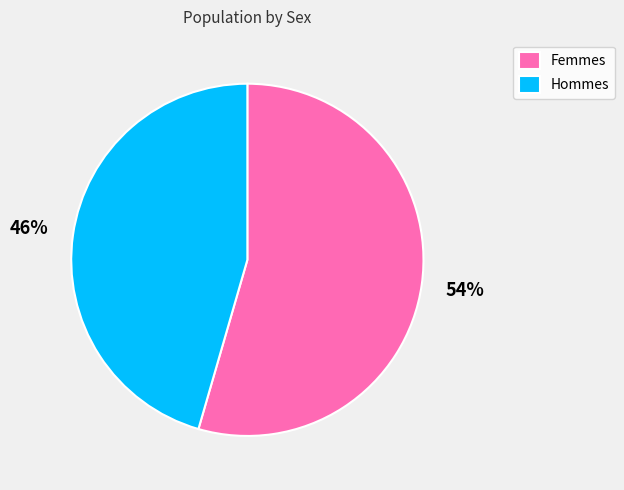

Count the number of slices in the pie.

2